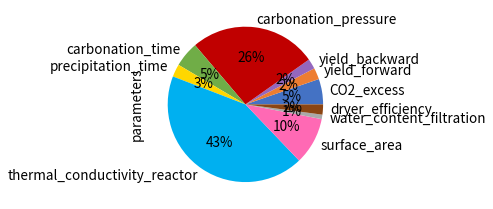

The precipitation_time slice represents 11% of the pie. True or false?

False